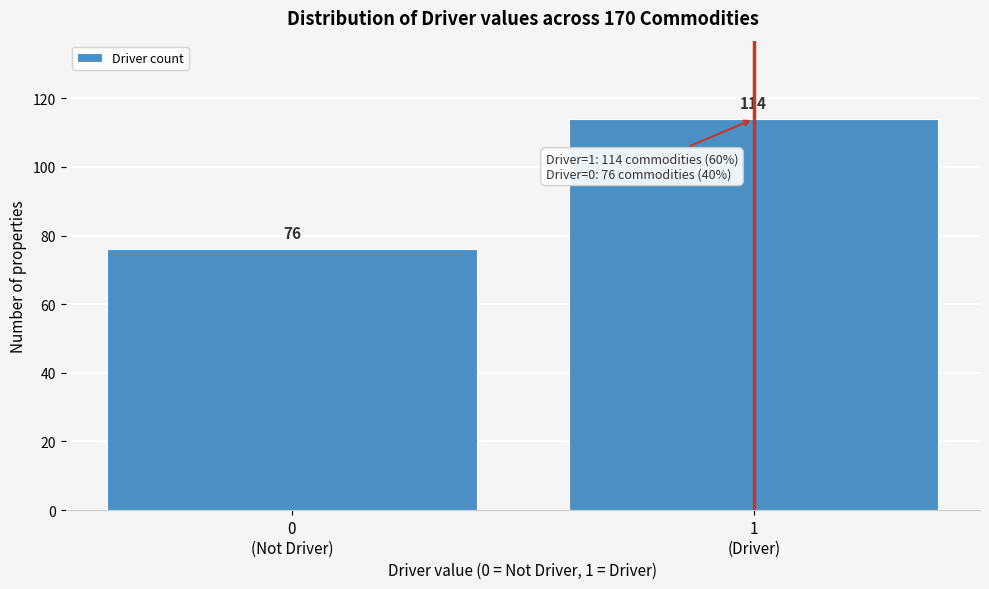

Reading right to left, list all the values displayed in this chart.

114	76